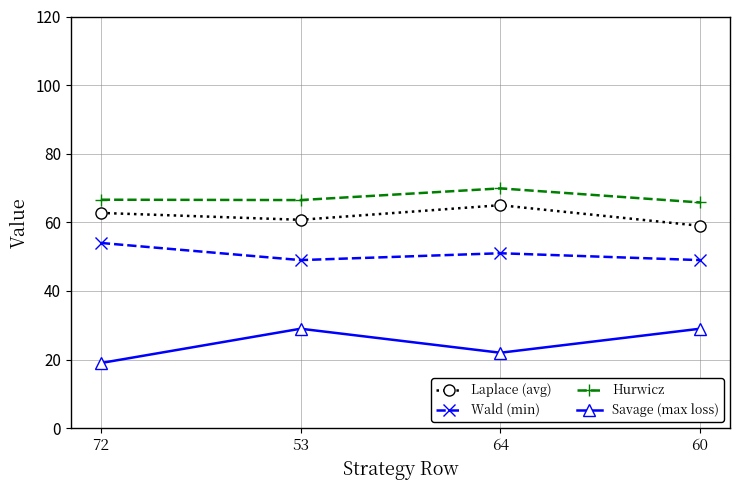

True or false: Hurwicz and Savage (max loss) cross at least once.

False